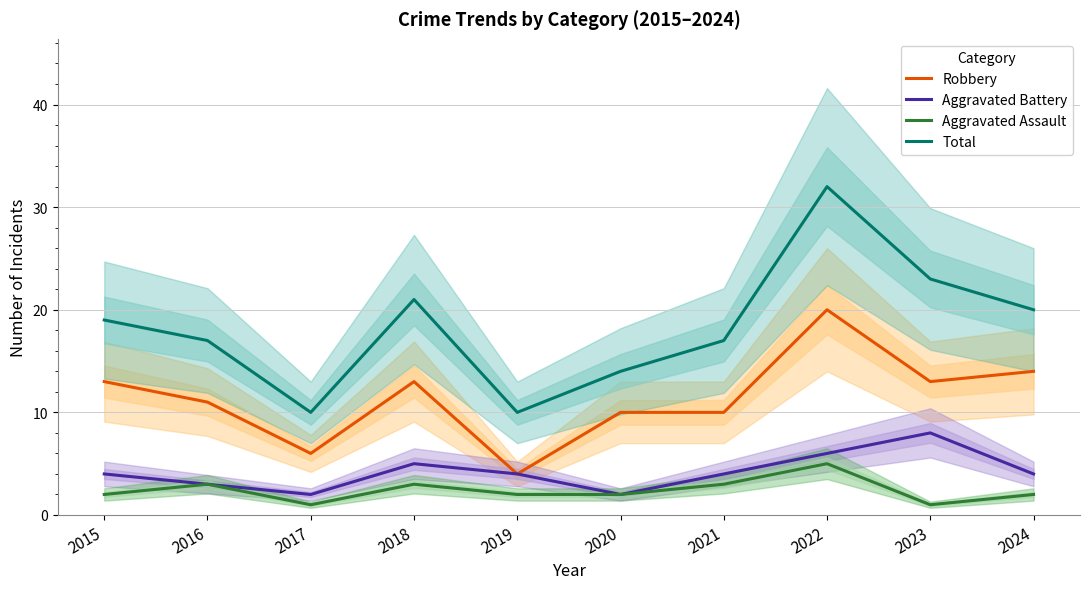

How many interior local peaks does the Aggravated Battery series have?

2